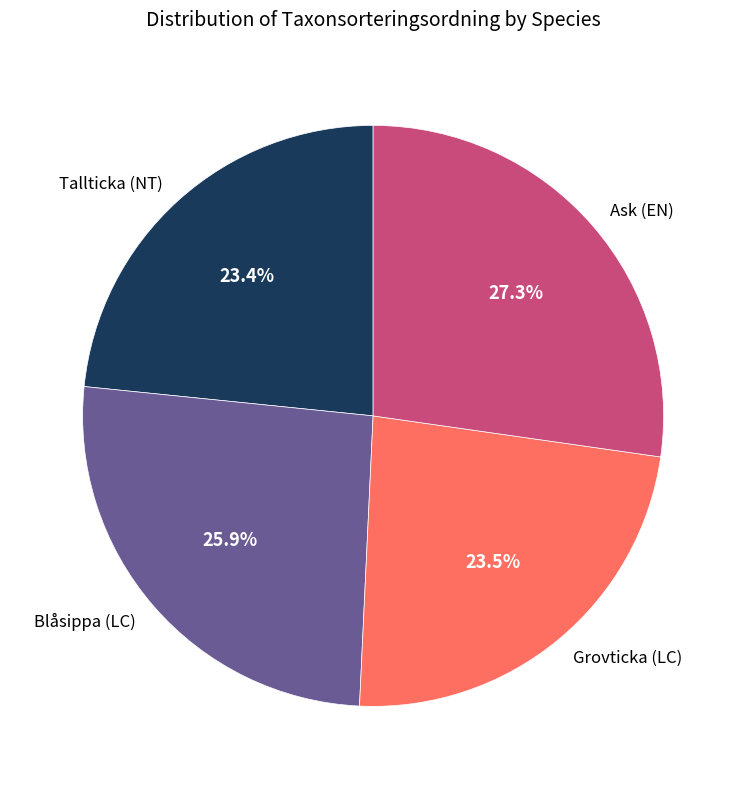

The Blåsippa (LC) slice represents 41% of the pie. True or false?

False